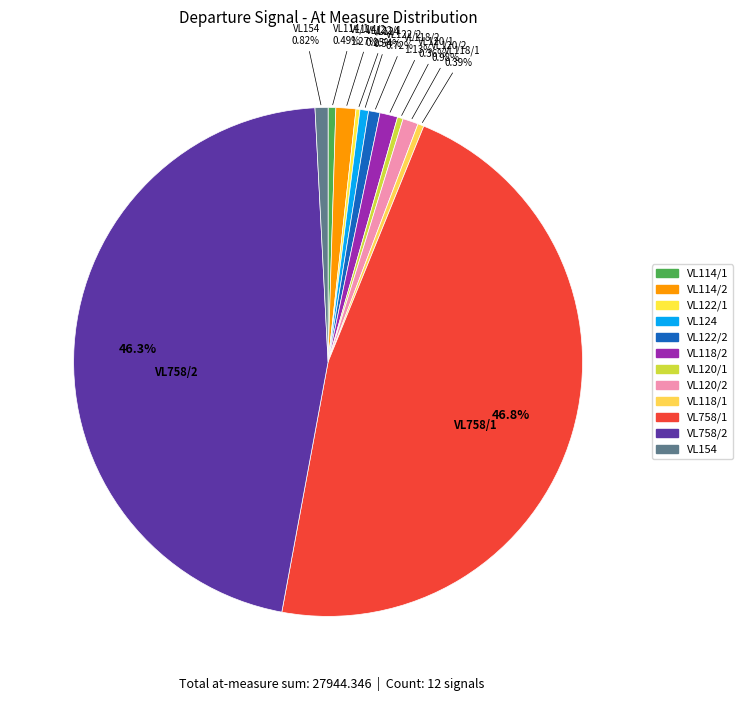

Which has a higher value, VL758/1 or VL124?

VL758/1